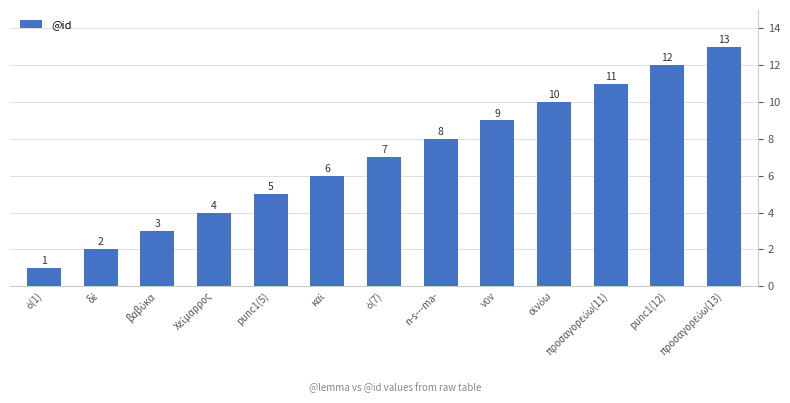

What is the difference between the second highest and minimum values?

11